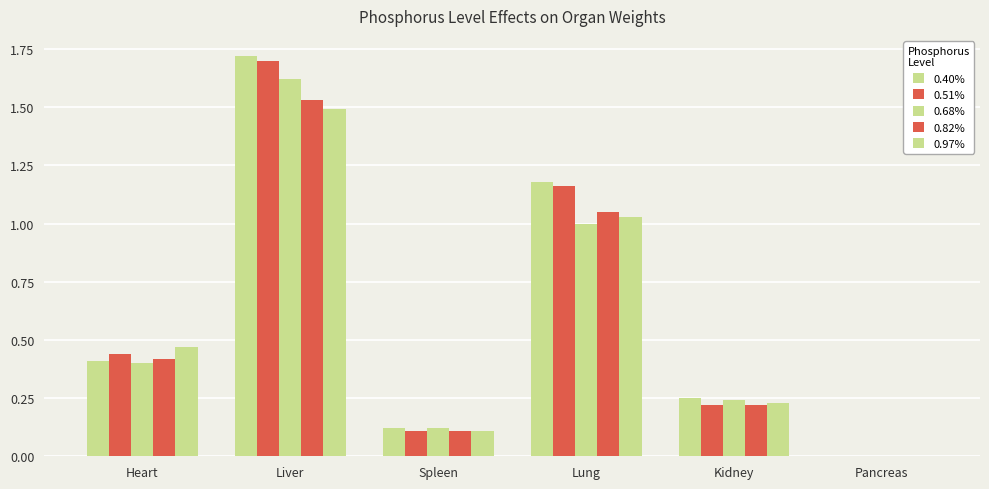

Are the bars grouped side by side (vs. stacked)?

Yes